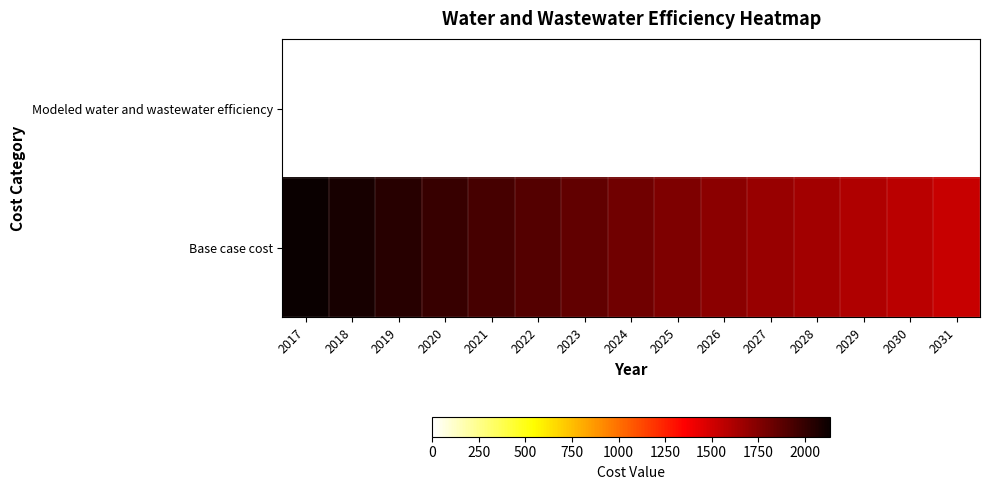

How many distinct data groups are displayed?

2